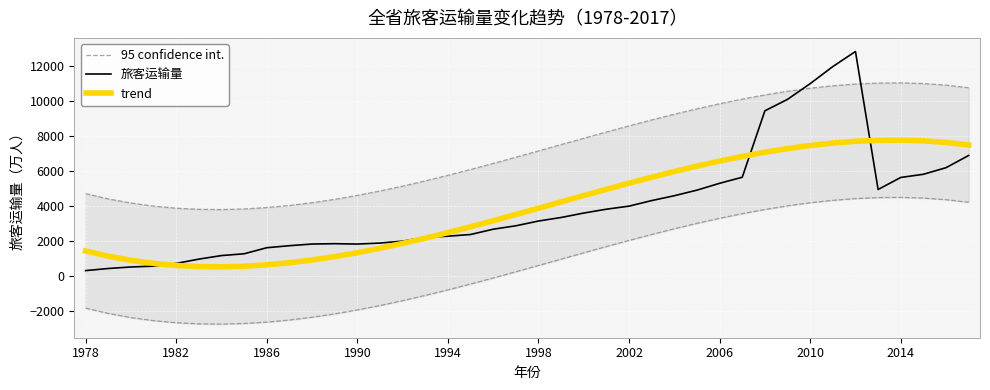

Which label corresponds to the smallest value in the chart?

1978